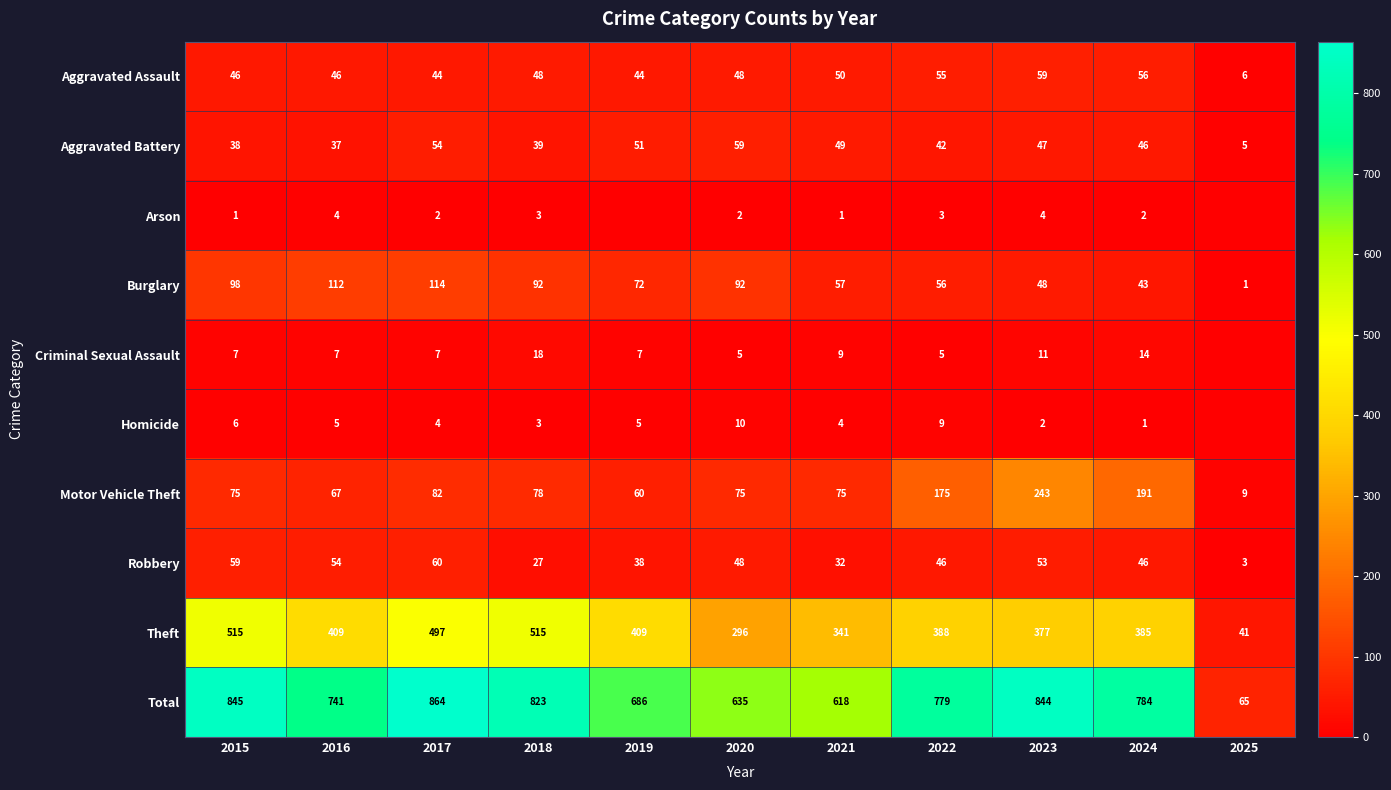

At which label is Theft closest to 278?

2020